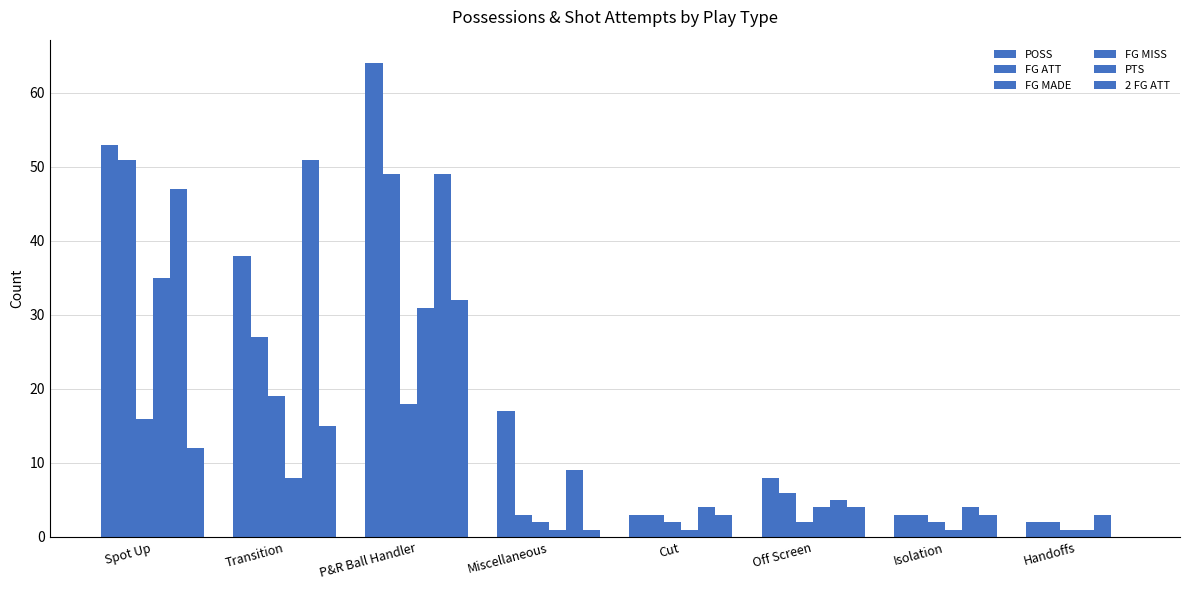

The value of POSS at P&R Ball Handler is 98. True or false?

False